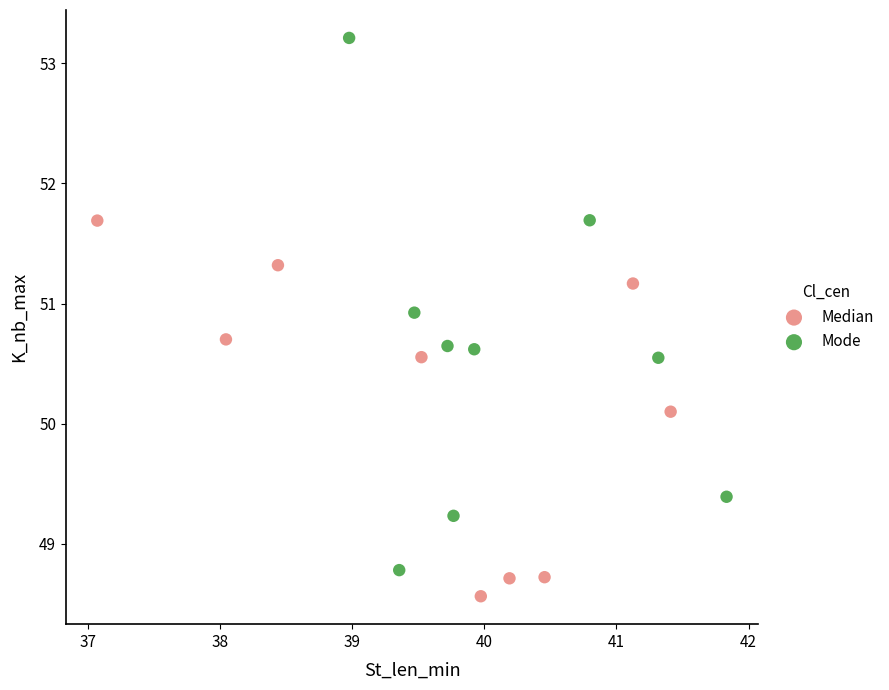

Which series contains the lowest Y value?

Median